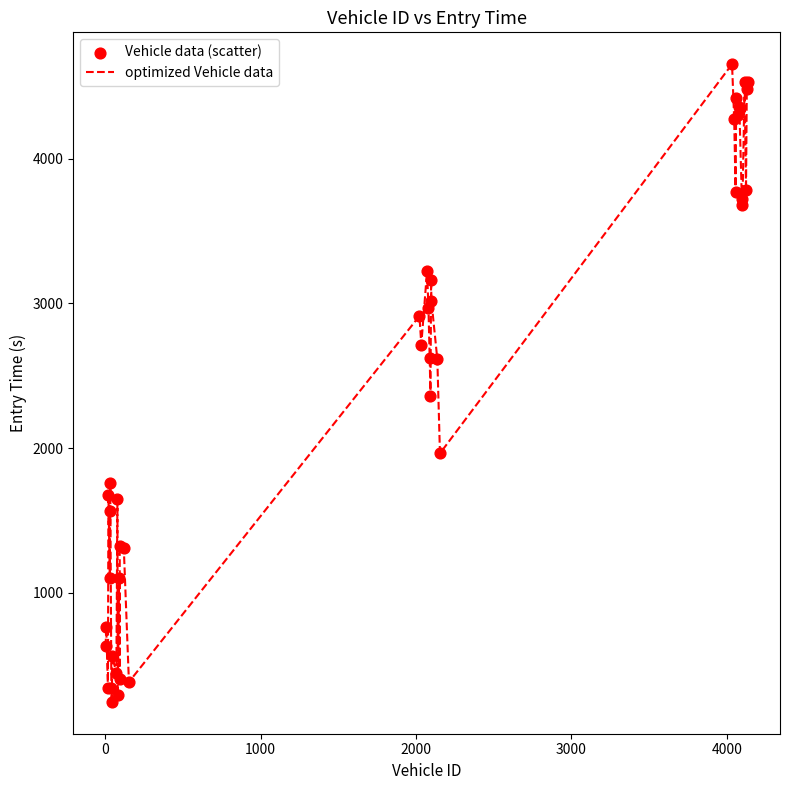

What is the difference between the maximum and minimum values?

4404